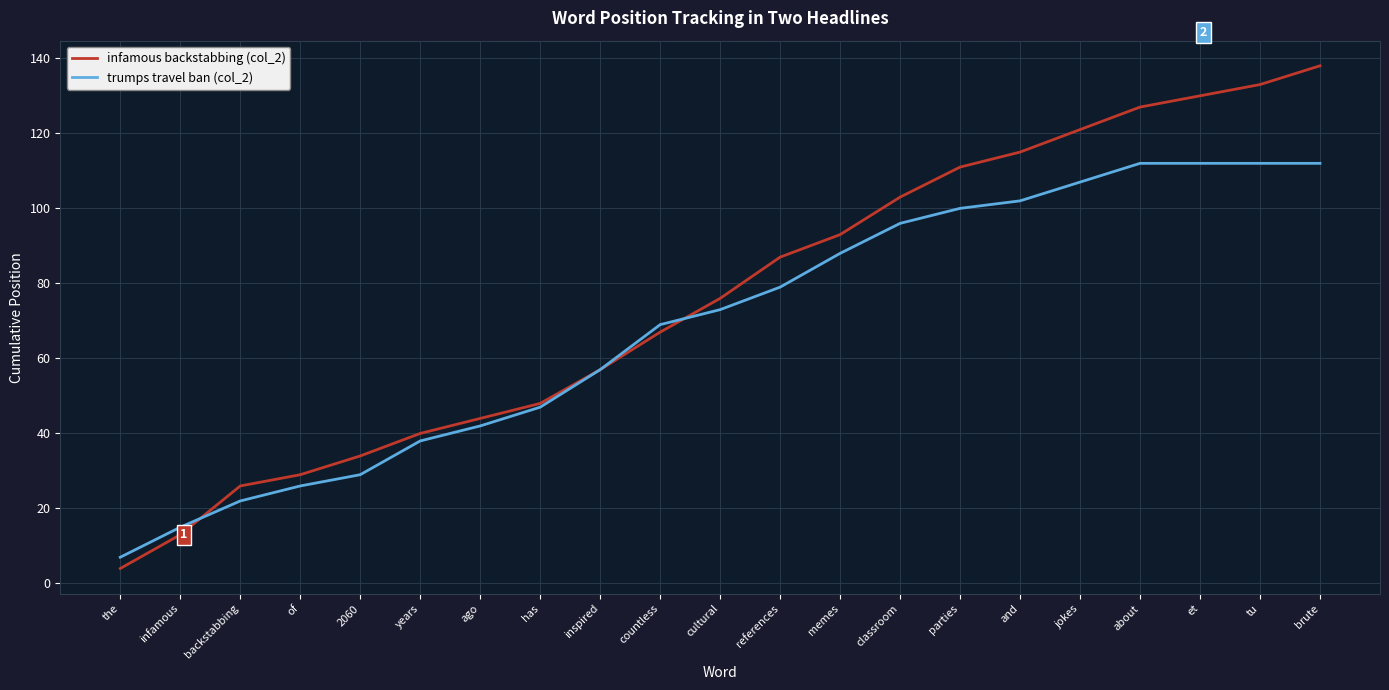

At which label does infamous backstabbing (col_2) reach its peak?

brute